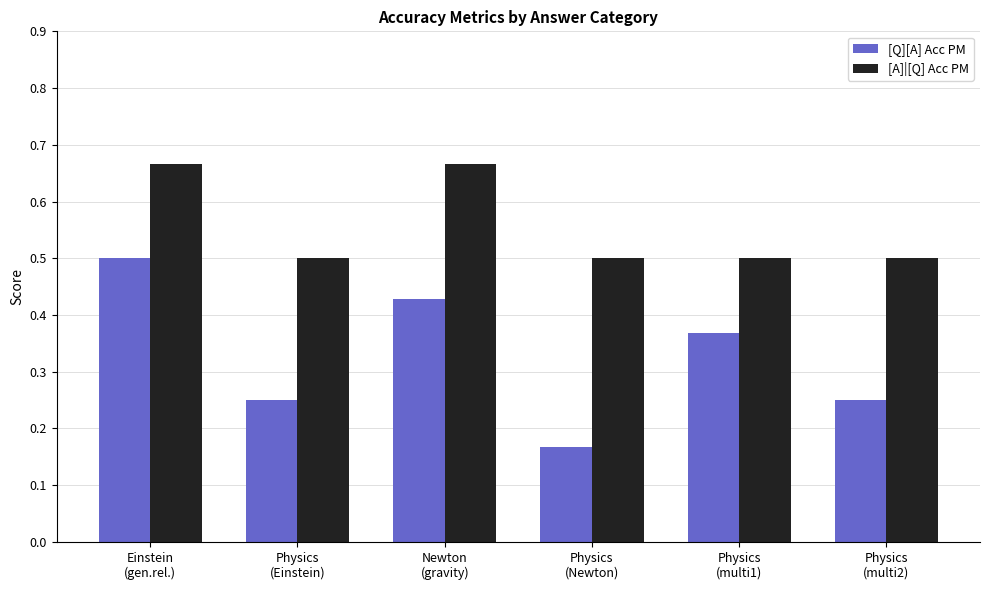

What is the sum of the [Q][A] Acc PM values at Physics
(multi1) and Newton
(gravity)?

0.8